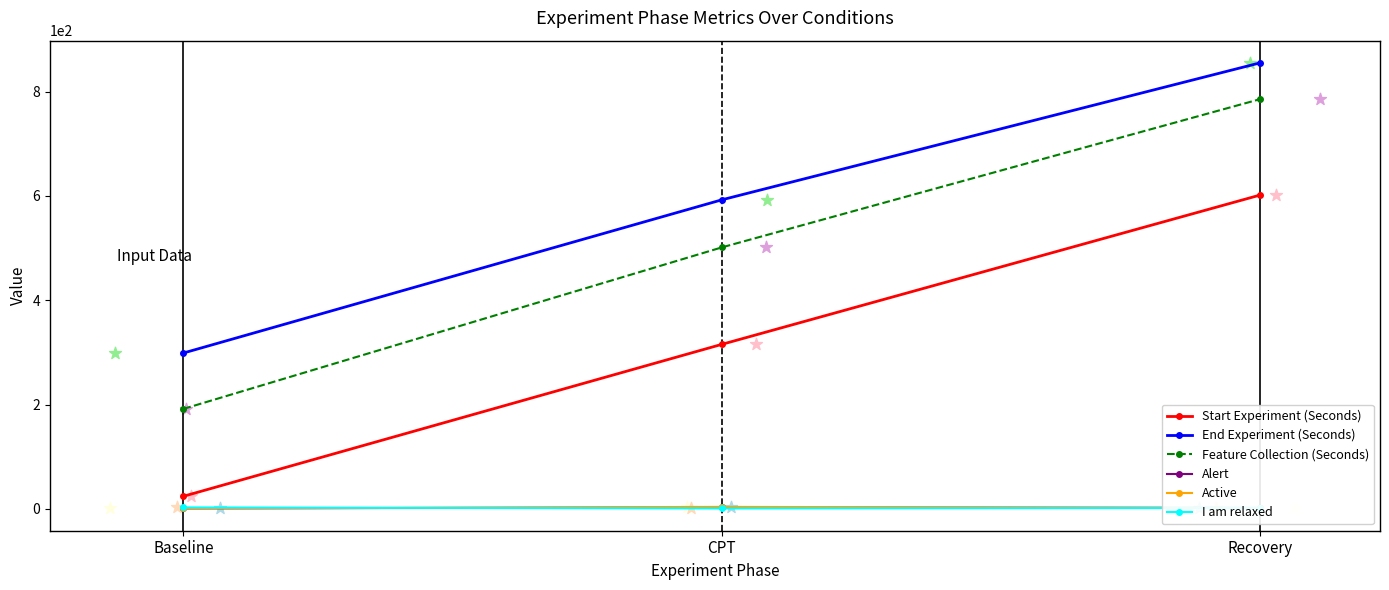

Which series has the widest spread of Y values?

Feature Collection (Seconds)